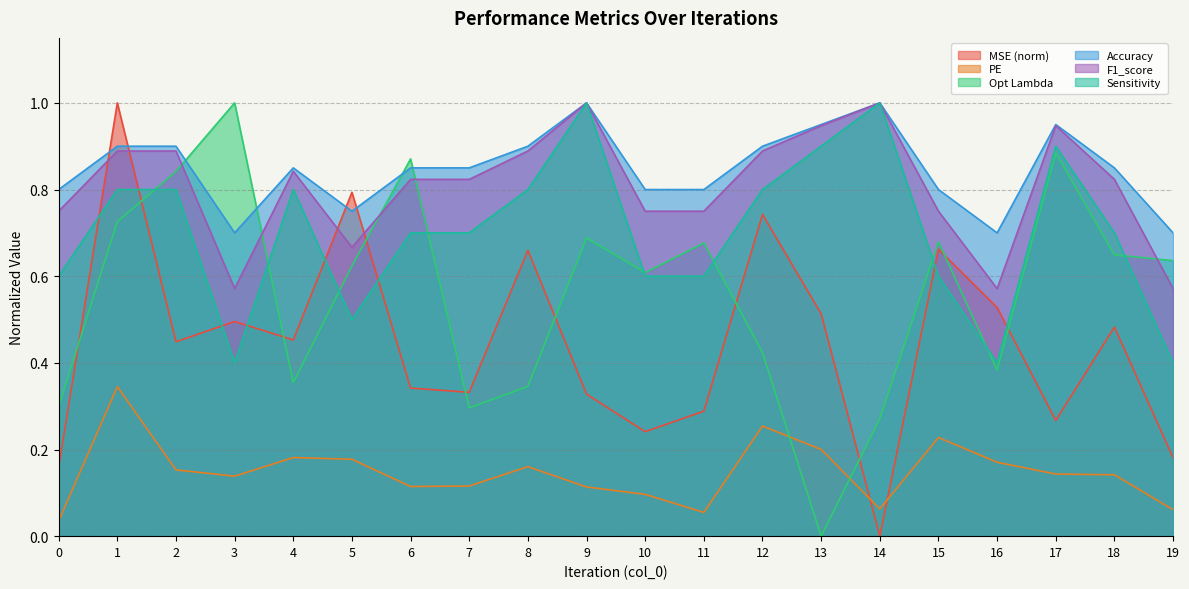

Which category has the lowest value across all series?

14